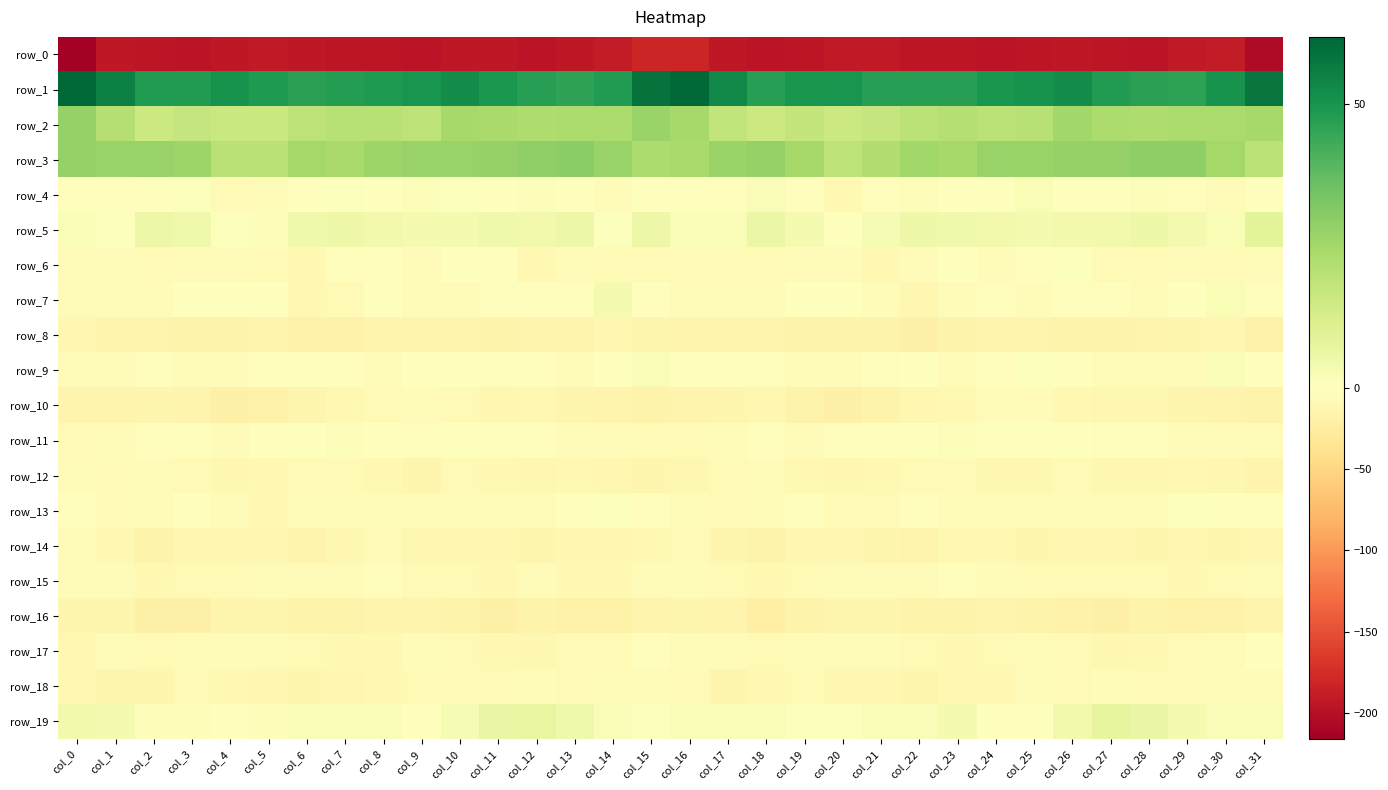

Which series has the largest range (max minus min)?

row_0